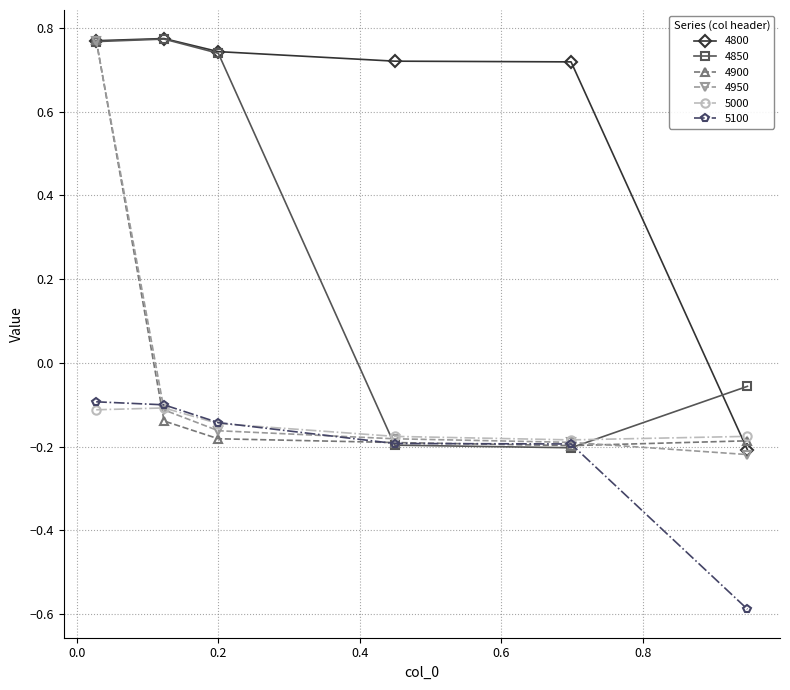

What is the smallest value displayed?

-0.6